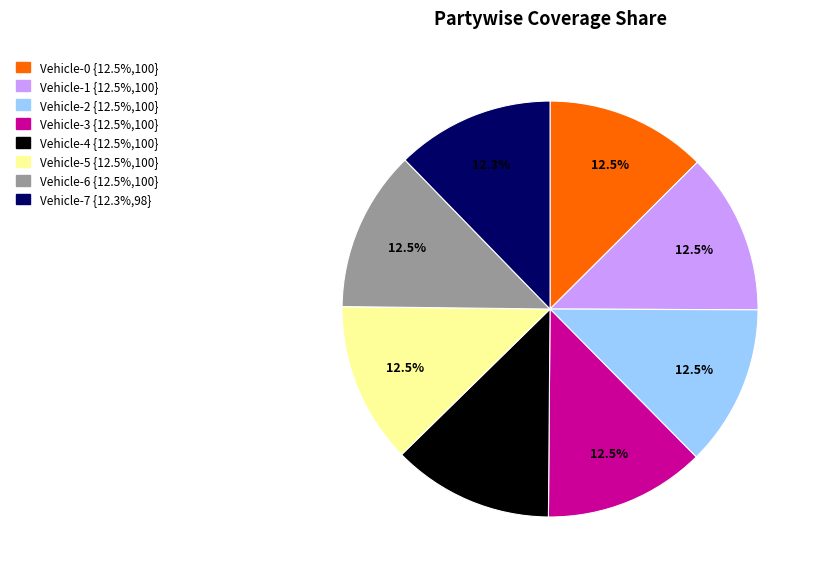

Is it true that Vehicle-5 is 5% of the pie?

False